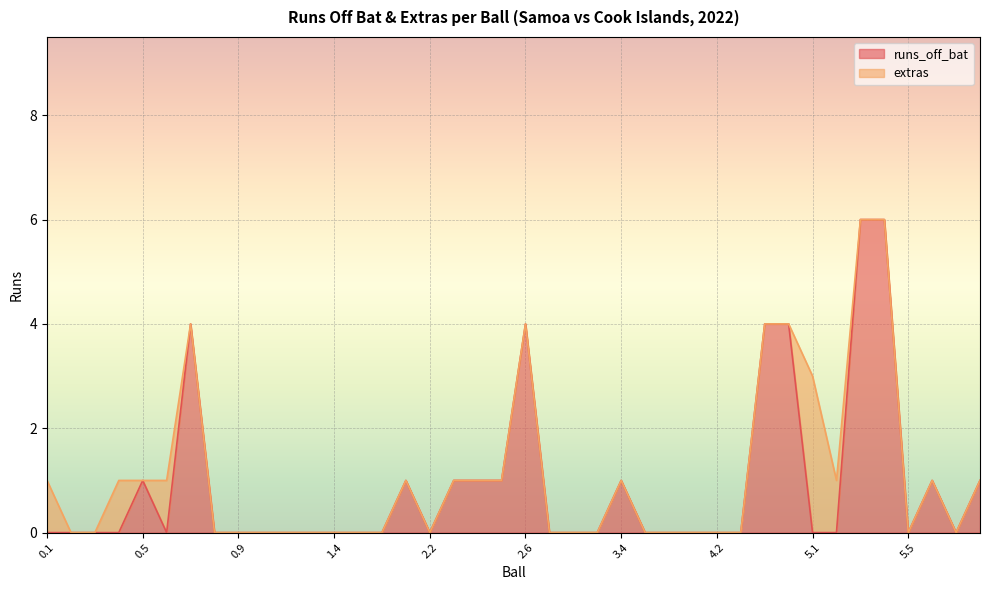

Where is the first local minimum?

0.6